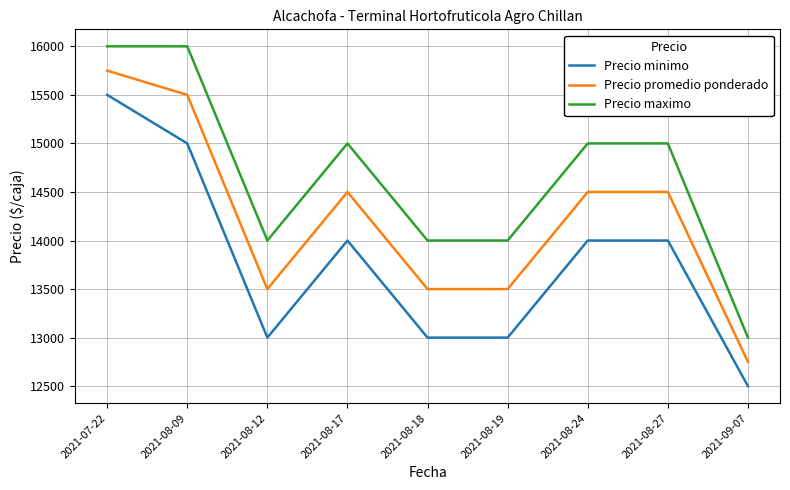

List the series in order of their peak value, highest first.

Precio maximo, Precio promedio ponderado, Precio minimo